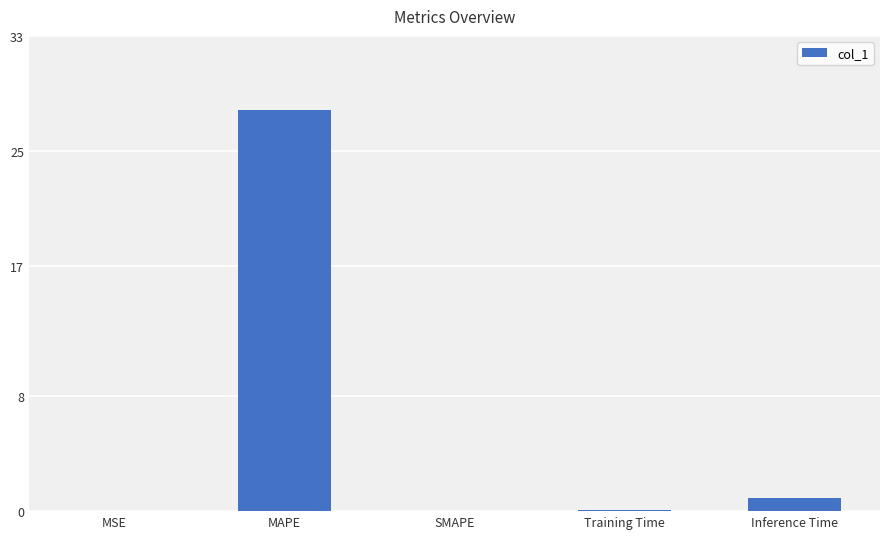

What is the sum of all values?

28.9